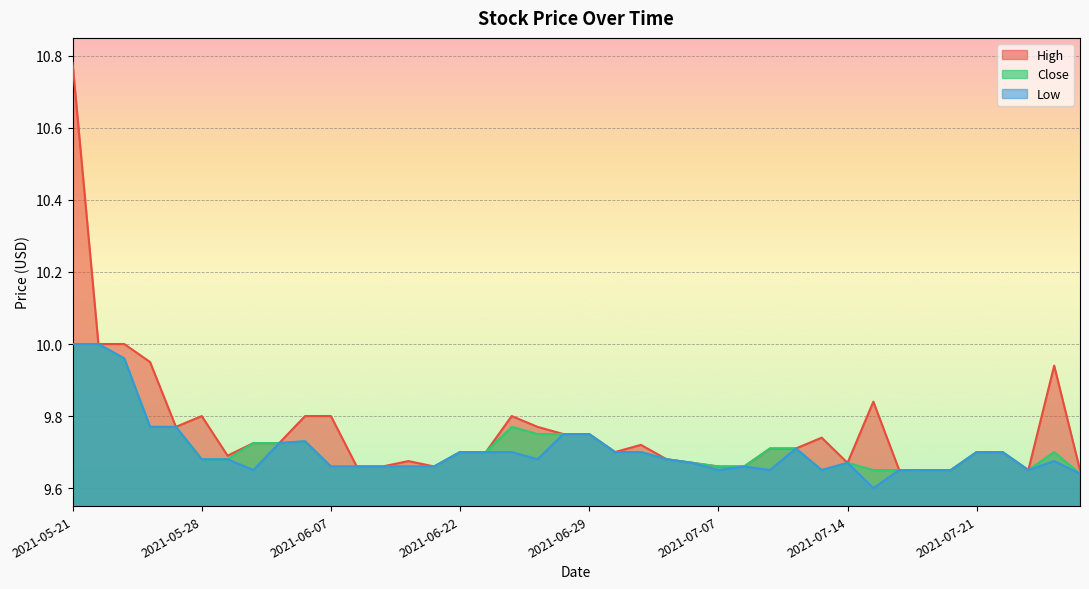

How many lines are shown in the chart?

3